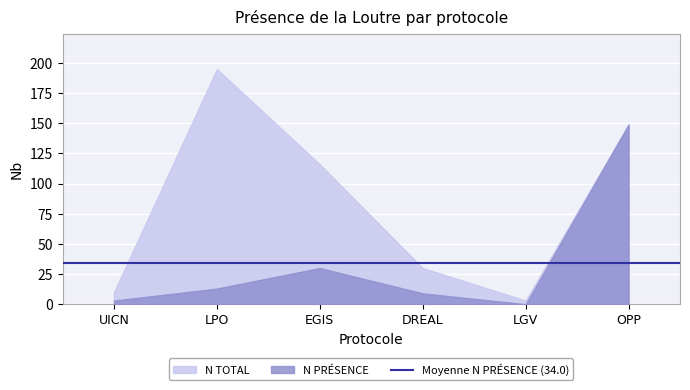

At how many categories does at least one series exceed 140?

2